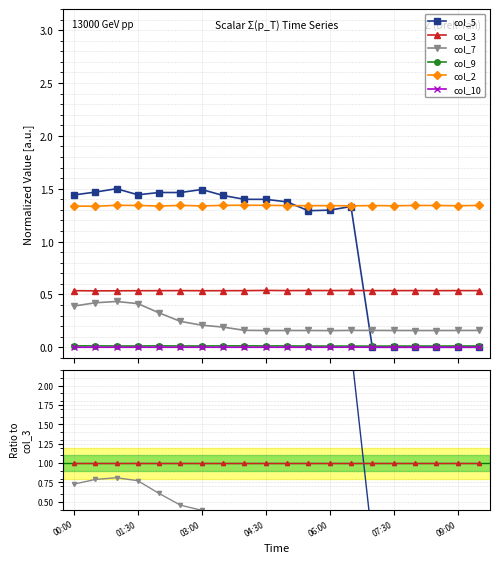

How many lines are shown in the chart?

6